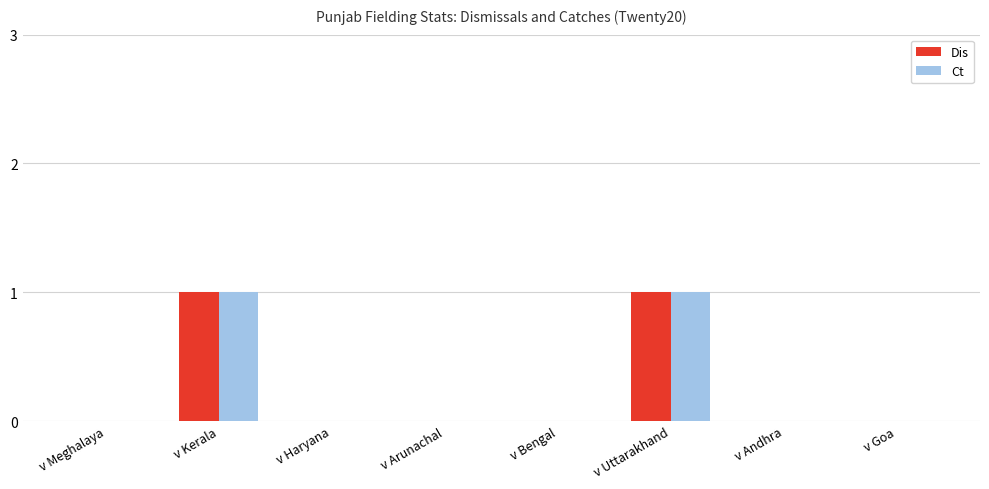

The value of Ct at v Kerala is 1. True or false?

True